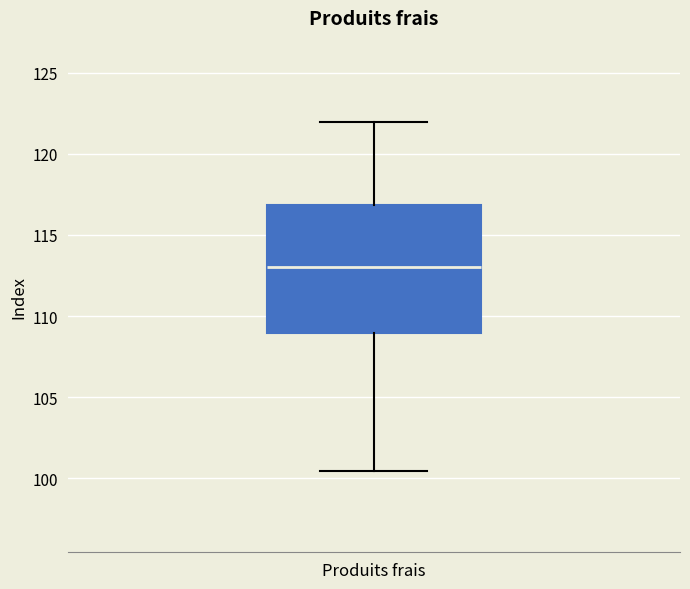

Read this box plot against the y-axis: the position of the median line, the range covered by the box, and the ends of both whiskers. The values are not printed on the chart, so give them approximately, as read against the axis.

median 113.0, box 109.0 to 117.0, whiskers 100.5 to 122.0